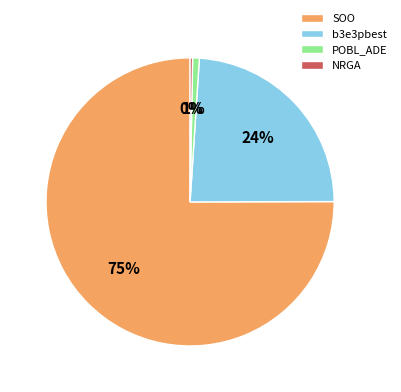

Which category has the biggest portion of the pie?

SOO